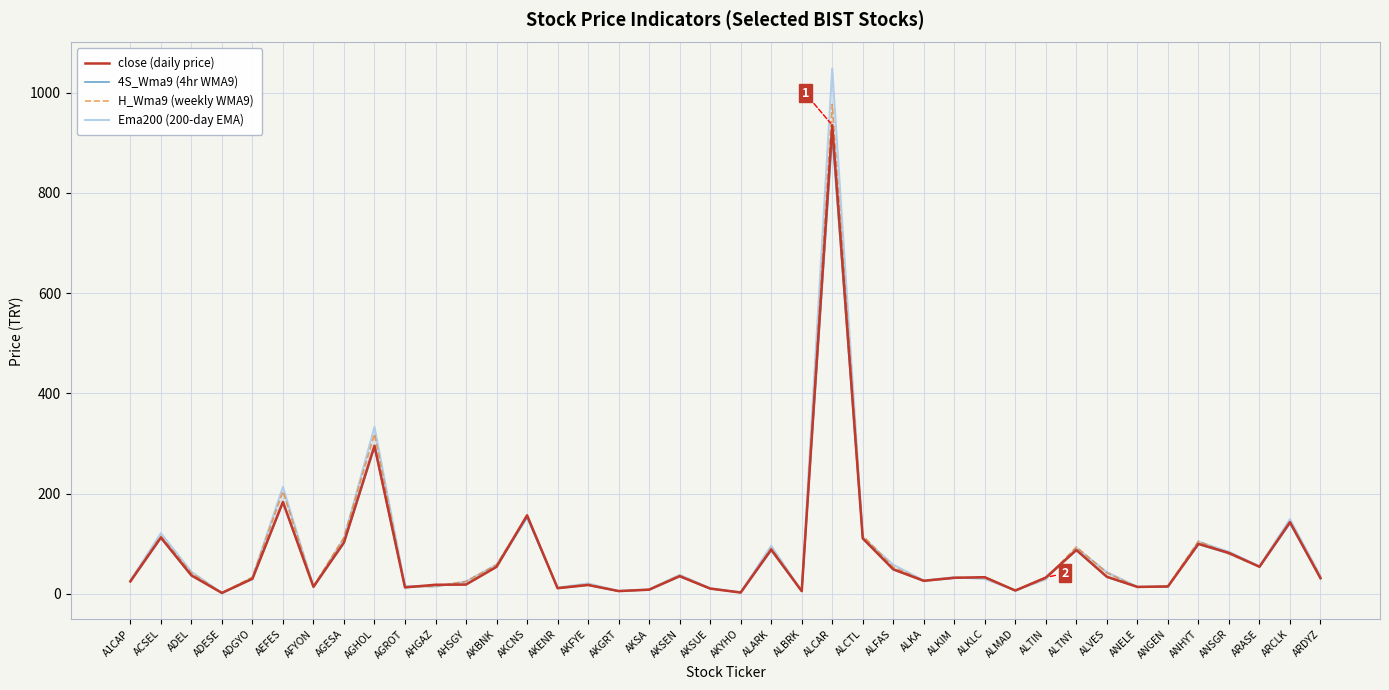

True or false: Ema200 (200-day EMA) and close (daily price) cross at least once.

True